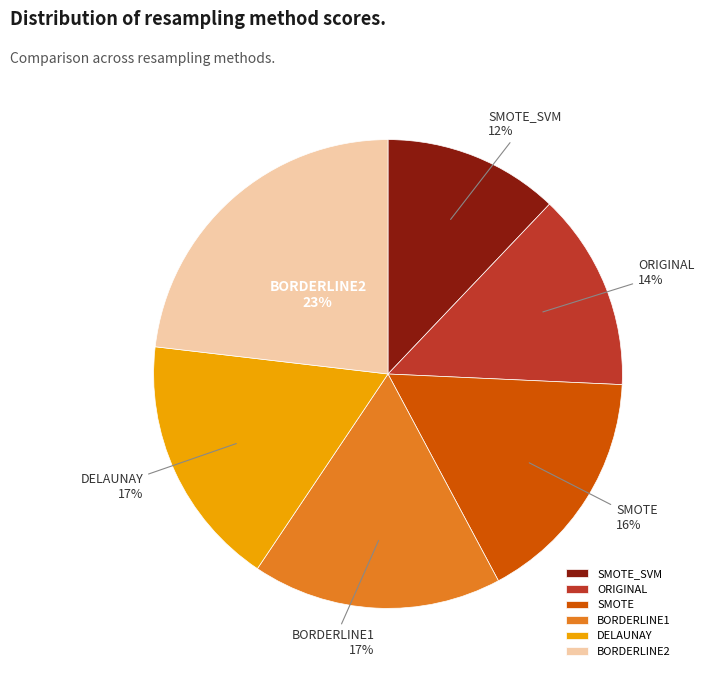

True or false: SMOTE accounts for 26% of the total.

False